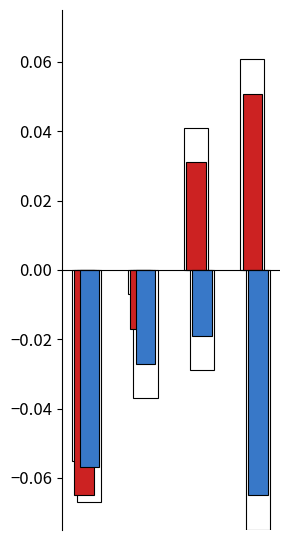

Rank the series at 1 from lowest to highest value.

system_time (norm), last_timestamp (norm)